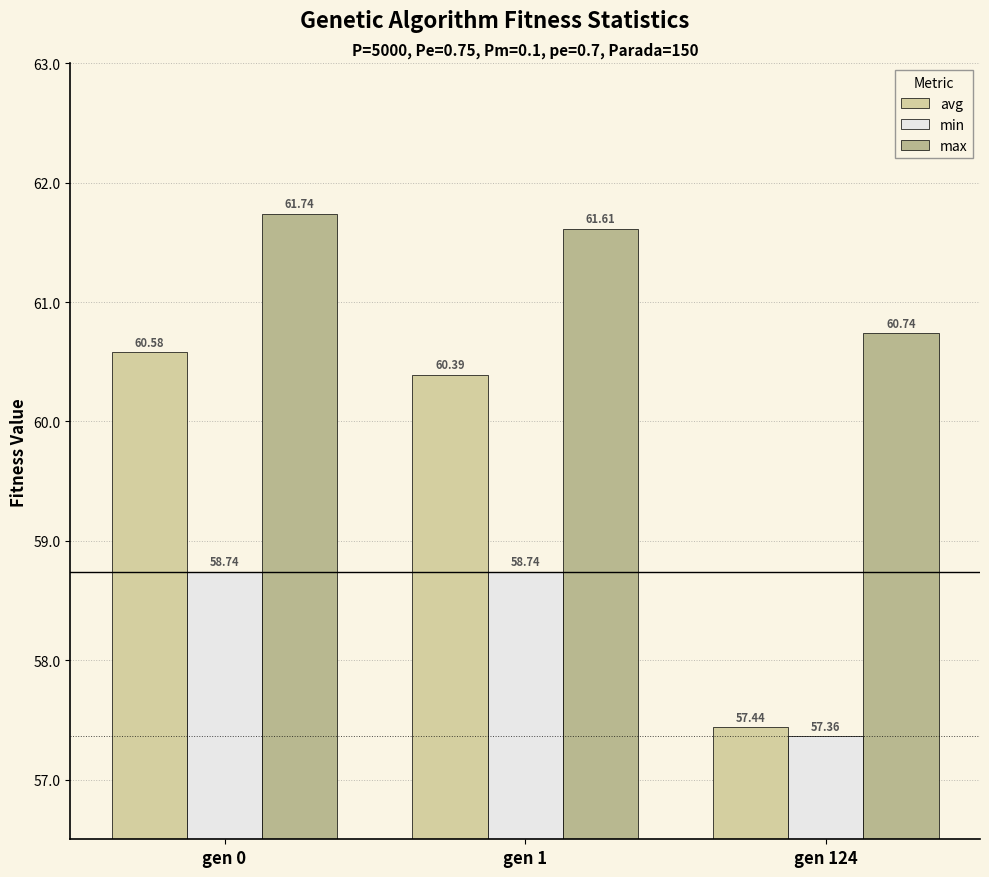

The min series shows 93.3 at gen 0. True or false?

False